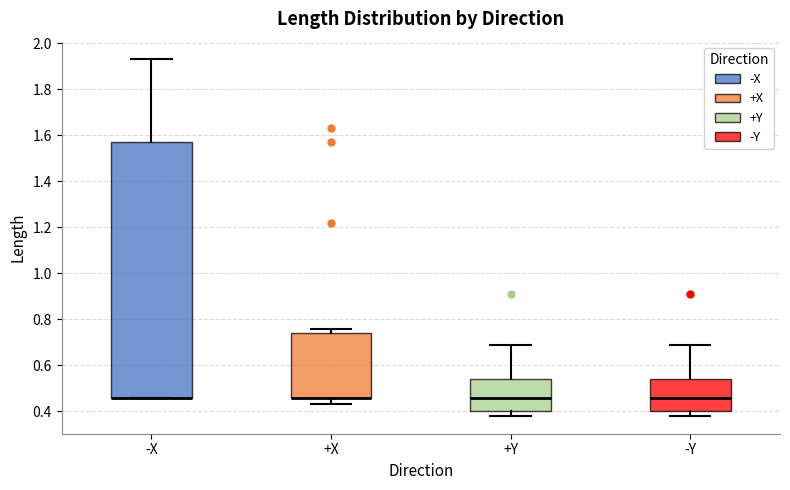

Reading left to right, read every box against the y-axis: the position of its median line, the range the box covers, and the ends of its whiskers. The values are not printed on the chart, so give them approximately, as read against the axis.

-X: median 0.46 (drawn on the box's lower edge), box 0.46 to 1.58, whiskers 0.46 to 1.94
+X: median 0.46 (drawn on the box's lower edge), box 0.46 to 0.74, whiskers 0.44 to 0.76
+Y: median 0.46, box 0.40 to 0.54, whiskers 0.38 to 0.70
-Y: median 0.46, box 0.40 to 0.54, whiskers 0.38 to 0.70